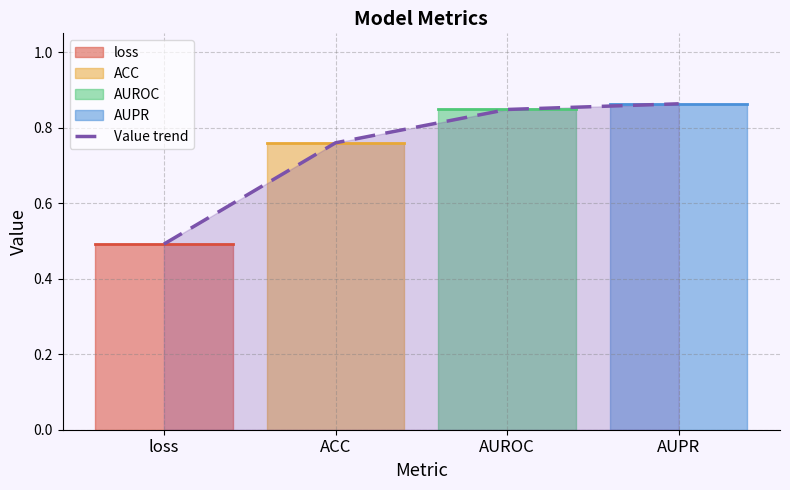

What is the average value?

0.7